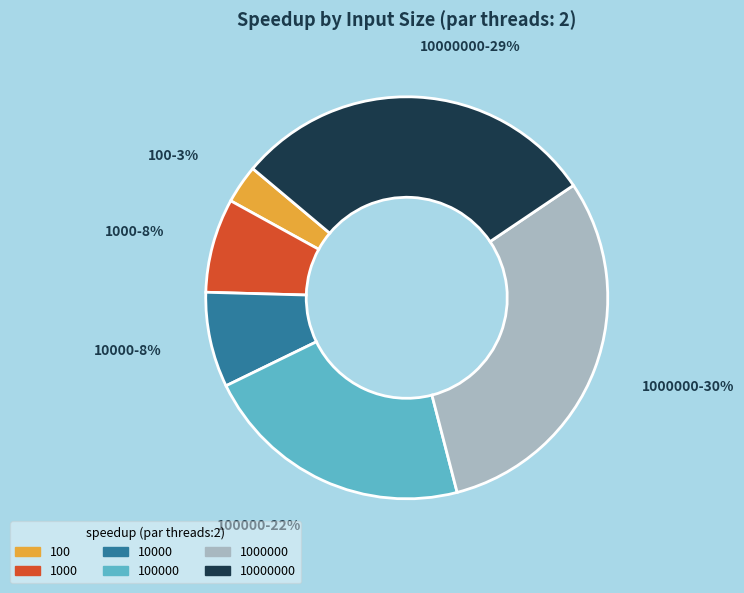

How many slices are in this pie chart?

6